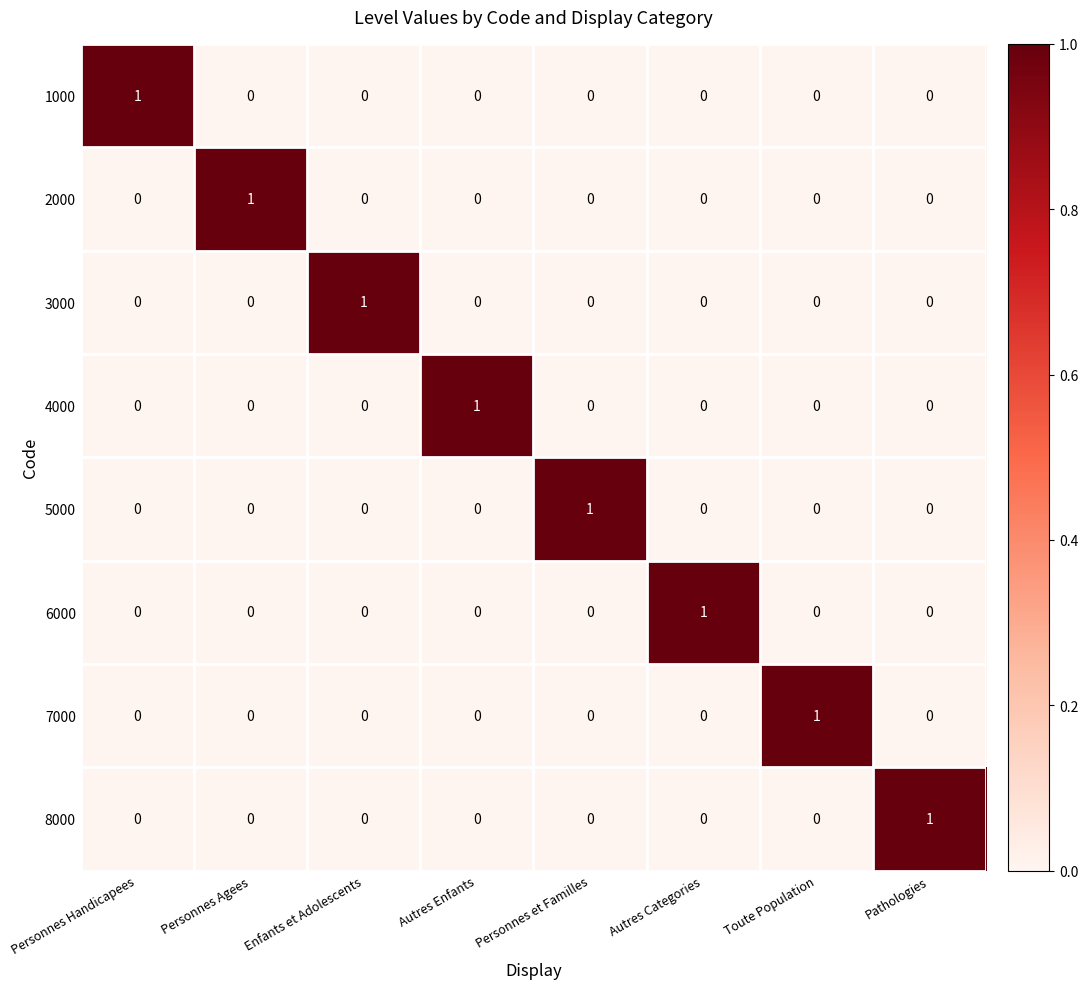

What is the spread (max minus min) of values at Autres Enfants?

1